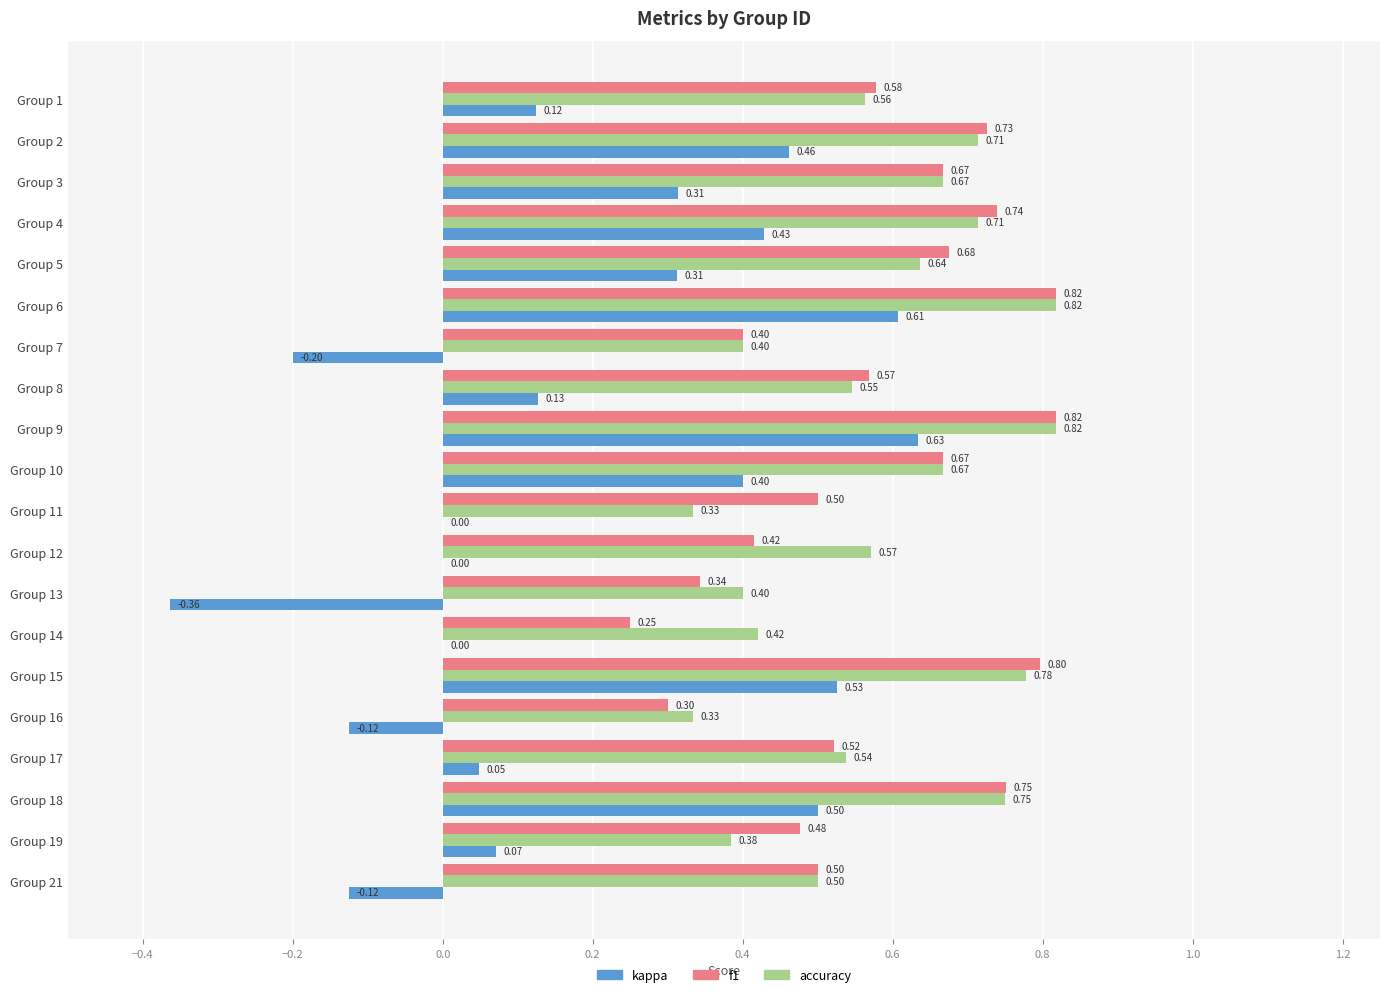

What is the sum of the f1 values at Group 21 and Group 19?

1.0